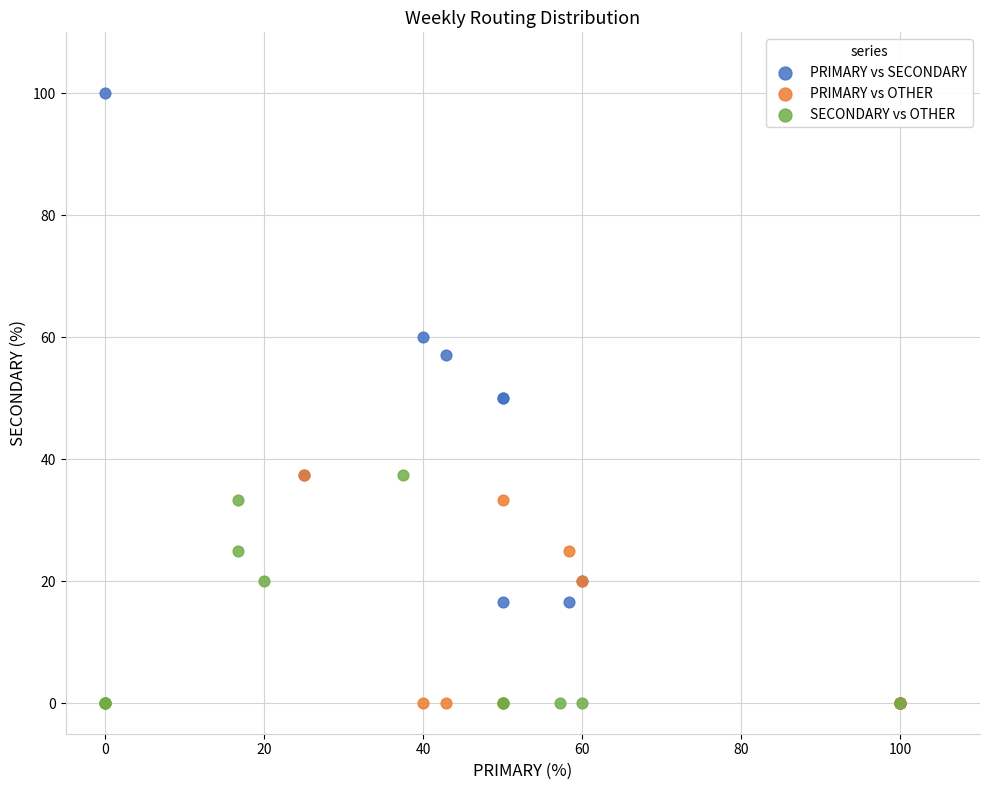

Which series has the widest spread of Y values?

PRIMARY vs SECONDARY